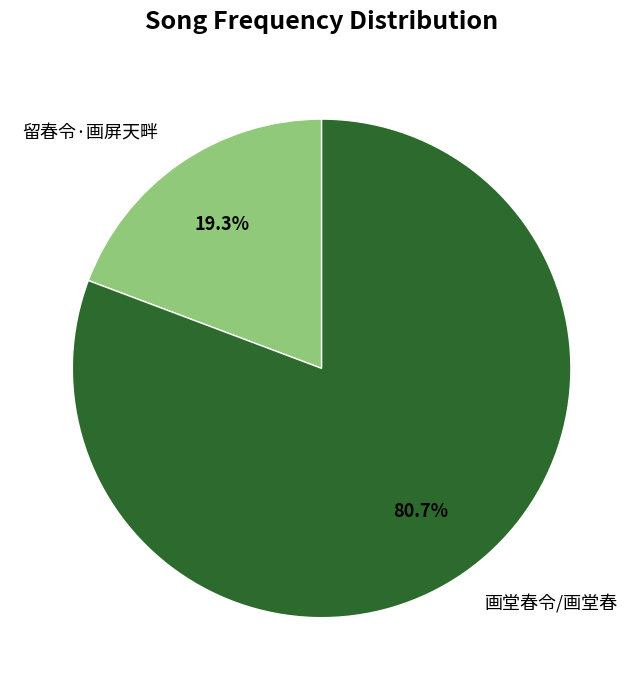

What is the majority slice?

画堂春令/画堂春